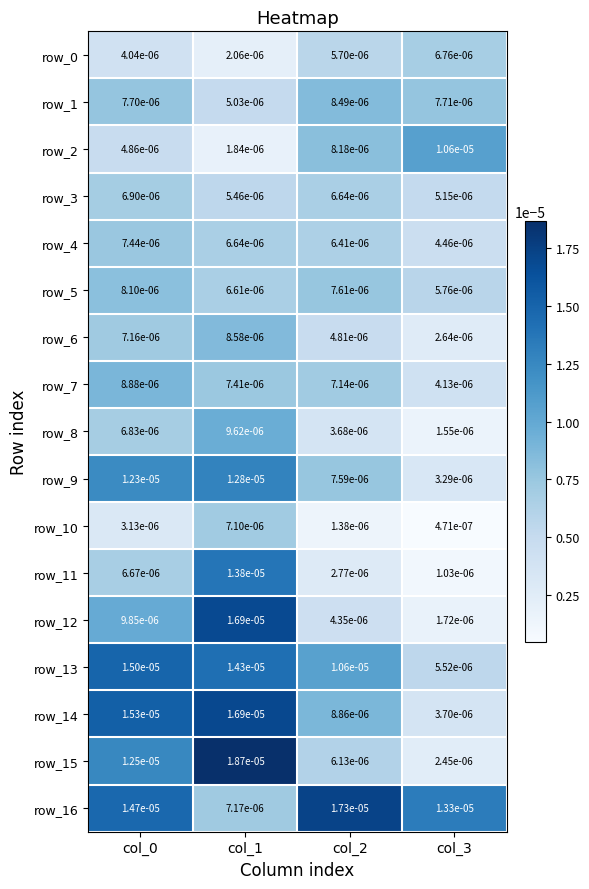

Which series has the largest total across all categories?

row_16